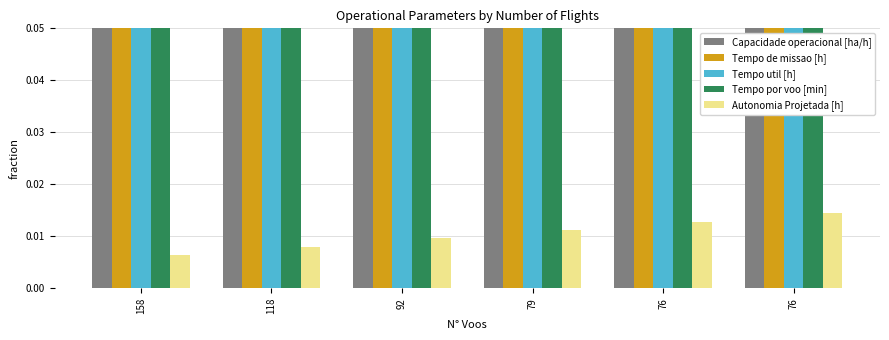

Are the bars grouped side by side (vs. stacked)?

Yes